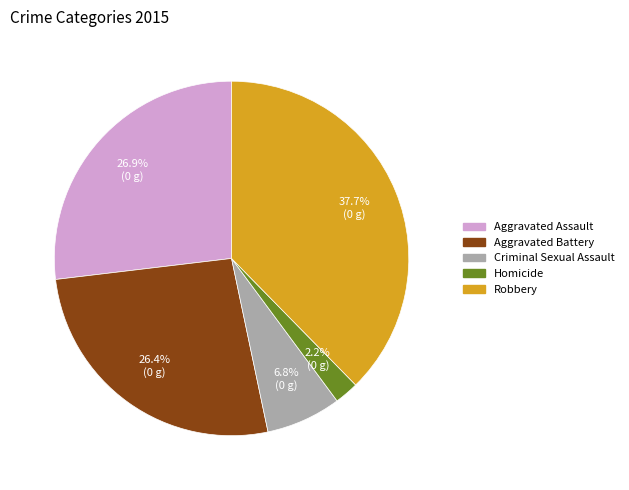

Is it true that Criminal Sexual Assault is 18% of the pie?

False